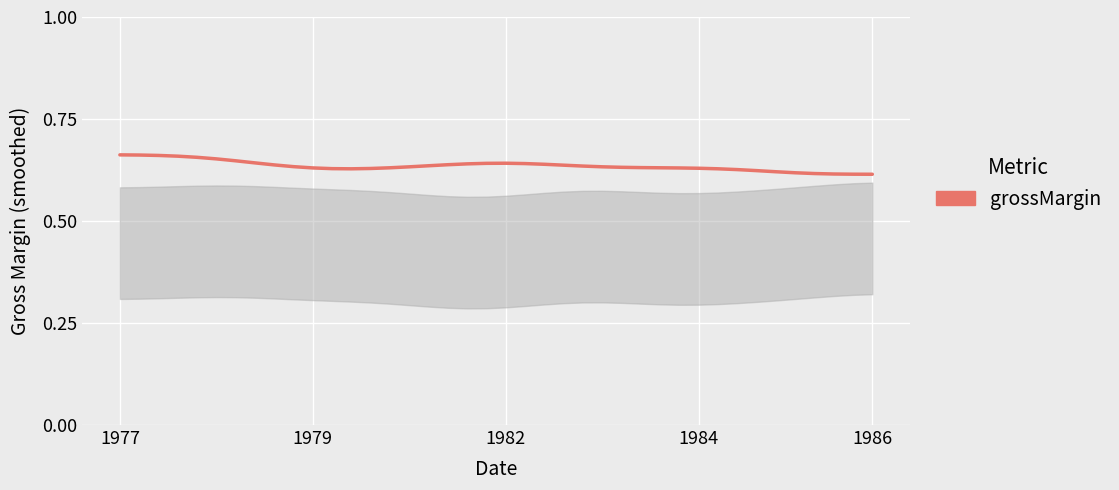

Is this an area chart (filled region under the line)?

Yes